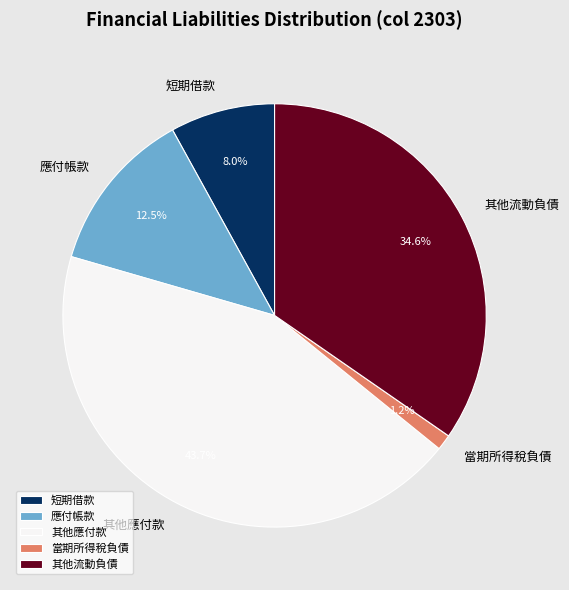

Count the number of slices in the pie.

5